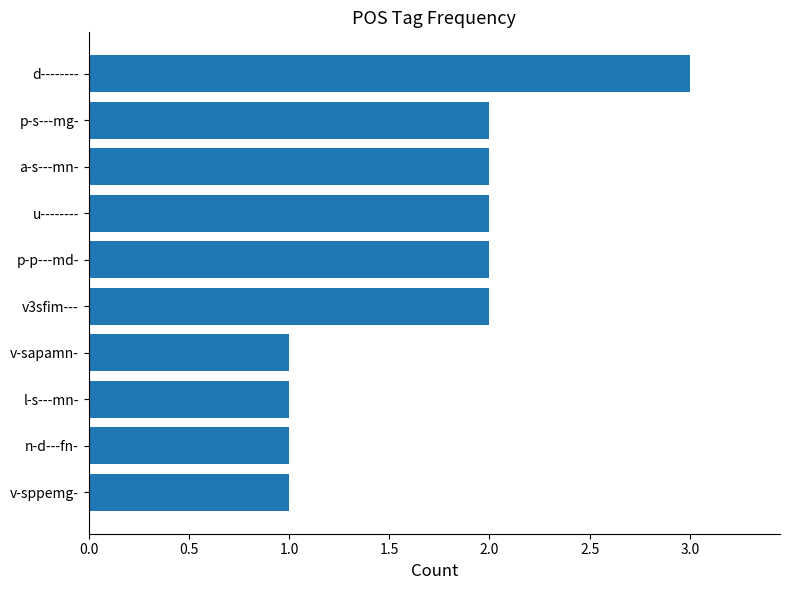

What is the maximum value shown in the chart?

3